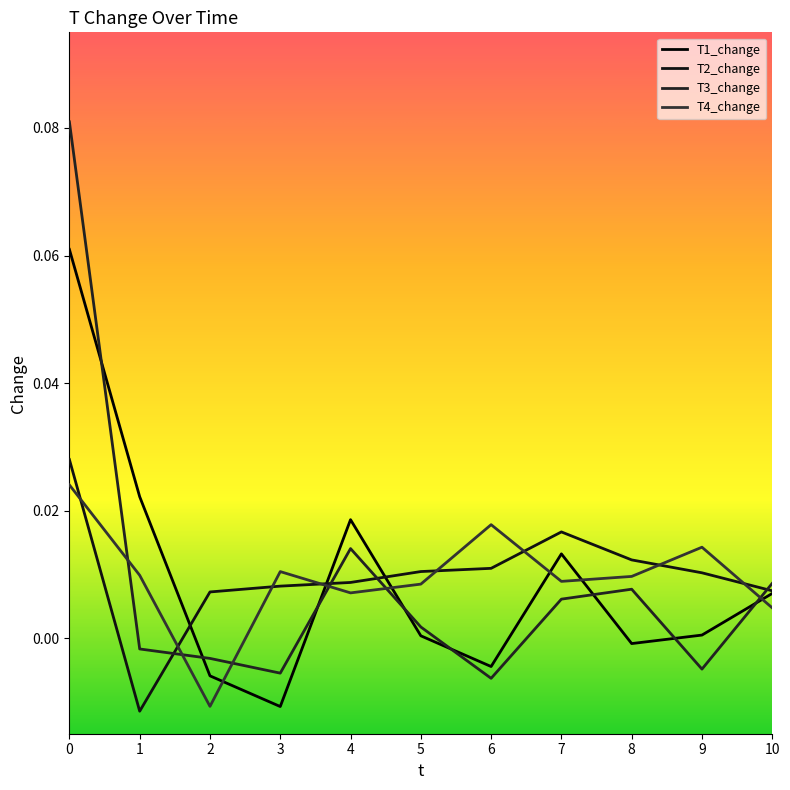

Where is T4_change nearest to the value 0?

10